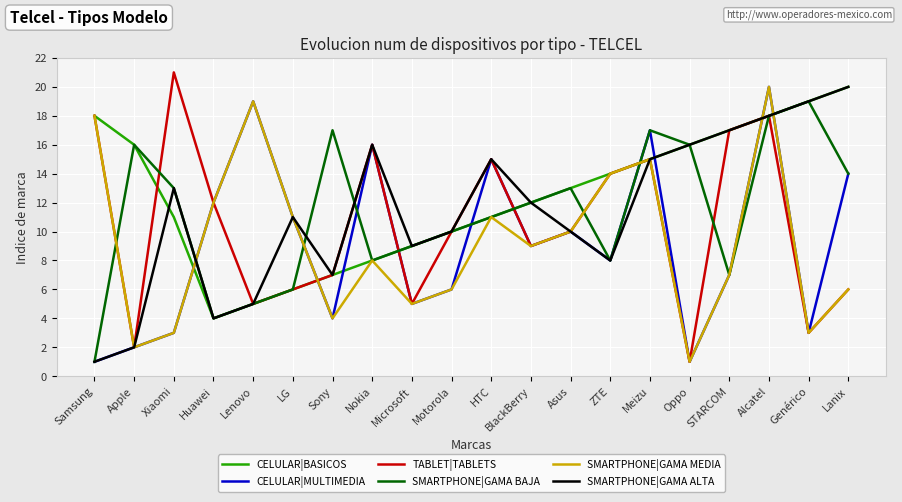

Reading left to right, what are all the values shown in this chart?

CELULAR|BASICOS: Samsung=18	Apple=16	Xiaomi=11	Huawei=4	Lenovo=5	LG=6	Sony=7	Nokia=8	Microsoft=9	Motorola=10	HTC=11	BlackBerry=12	Asus=13	ZTE=14	Meizu=15	Oppo=16	STARCOM=17	Alcatel=18	Genérico=19	Lanix=20
CELULAR|MULTIMEDIA: Samsung=1	Apple=2	Xiaomi=3	Huawei=12	Lenovo=19	LG=11	Sony=4	Nokia=16	Microsoft=5	Motorola=6	HTC=15	BlackBerry=9	Asus=10	ZTE=8	Meizu=17	Oppo=1	STARCOM=7	Alcatel=20	Genérico=3	Lanix=14
TABLET|TABLETS: Samsung=18	Apple=2	Xiaomi=21	Huawei=12	Lenovo=5	LG=6	Sony=7	Nokia=16	Microsoft=5	Motorola=10	HTC=15	BlackBerry=9	Asus=10	ZTE=14	Meizu=15	Oppo=1	STARCOM=17	Alcatel=18	Genérico=3	Lanix=6
SMARTPHONE|GAMA BAJA: Samsung=1	Apple=16	Xiaomi=13	Huawei=4	Lenovo=5	LG=6	Sony=17	Nokia=8	Microsoft=9	Motorola=10	HTC=11	BlackBerry=12	Asus=13	ZTE=8	Meizu=17	Oppo=16	STARCOM=7	Alcatel=18	Genérico=19	Lanix=14
SMARTPHONE|GAMA MEDIA: Samsung=18	Apple=2	Xiaomi=3	Huawei=12	Lenovo=19	LG=11	Sony=4	Nokia=8	Microsoft=5	Motorola=6	HTC=11	BlackBerry=9	Asus=10	ZTE=14	Meizu=15	Oppo=1	STARCOM=7	Alcatel=20	Genérico=3	Lanix=6
SMARTPHONE|GAMA ALTA: Samsung=1	Apple=2	Xiaomi=13	Huawei=4	Lenovo=5	LG=11	Sony=7	Nokia=16	Microsoft=9	Motorola=10	HTC=15	BlackBerry=12	Asus=10	ZTE=8	Meizu=15	Oppo=16	STARCOM=17	Alcatel=18	Genérico=19	Lanix=20